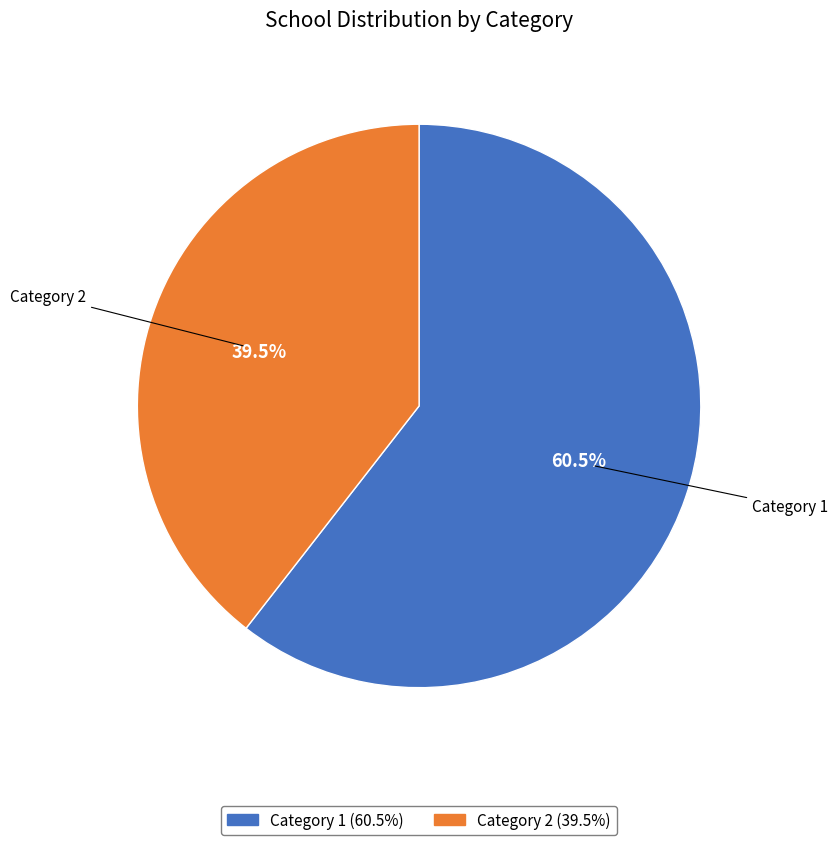

Do Category 1 and Category 2 together represent more than half of the pie?

Yes